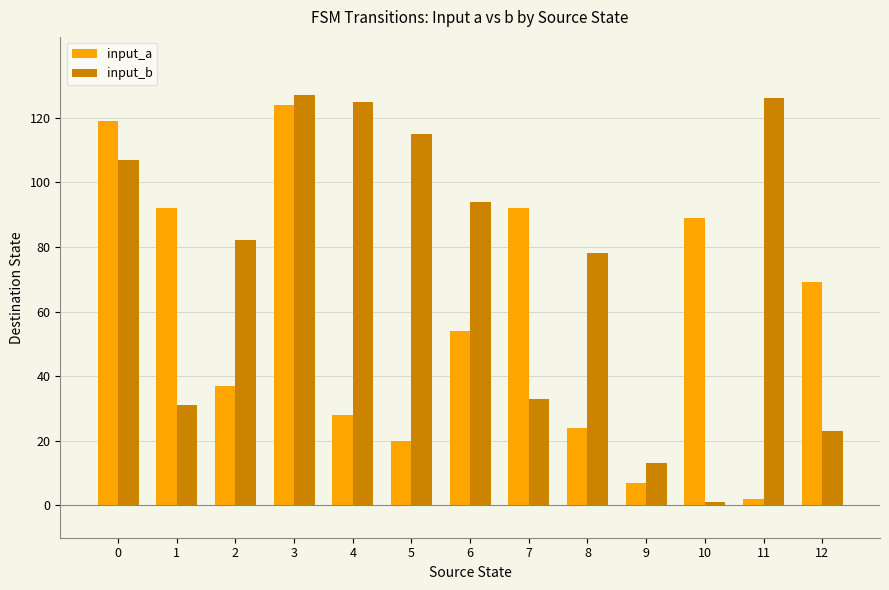

How many groups of bars are there?

13